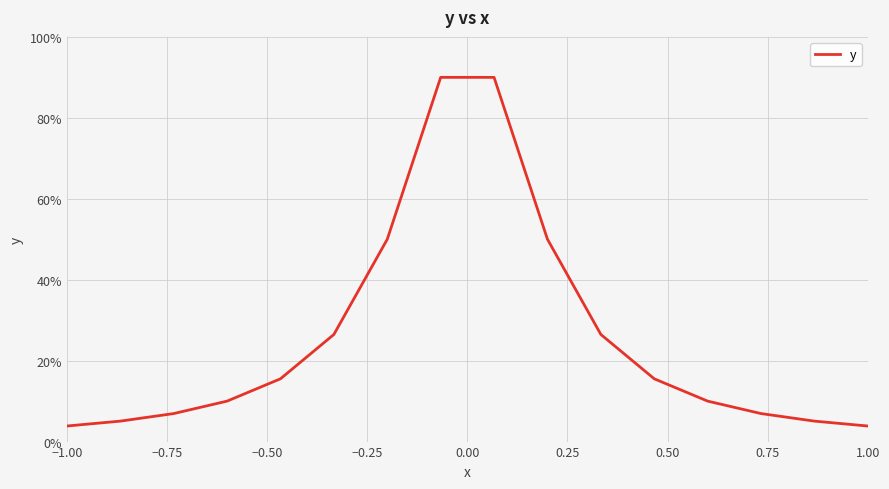

True or false: there are more than 0 points higher than both neighbors.

False